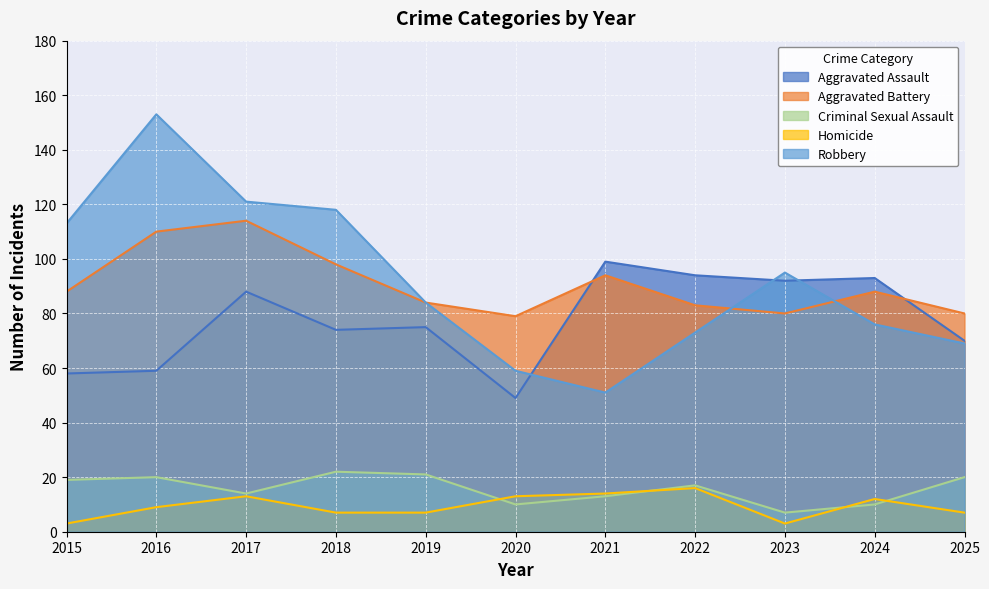

List the labels in order of Homicide value, smallest first.

2015, 2023, 2018, 2019, 2025, 2016, 2024, 2017, 2020, 2021, 2022